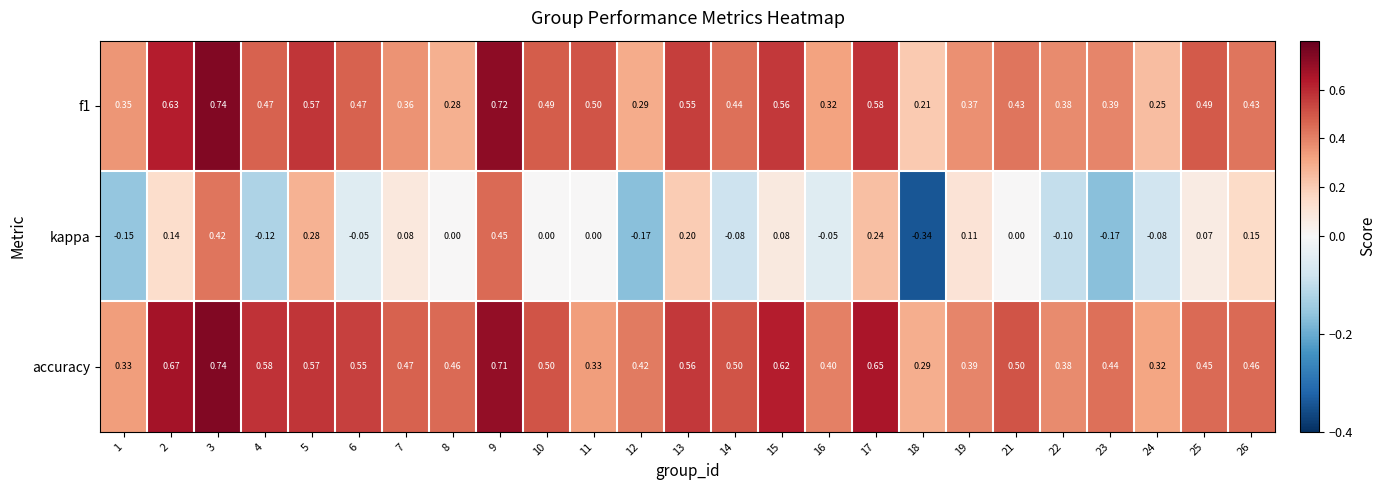

Is the value of f1 at 22 greater than the value of accuracy at 17?

No